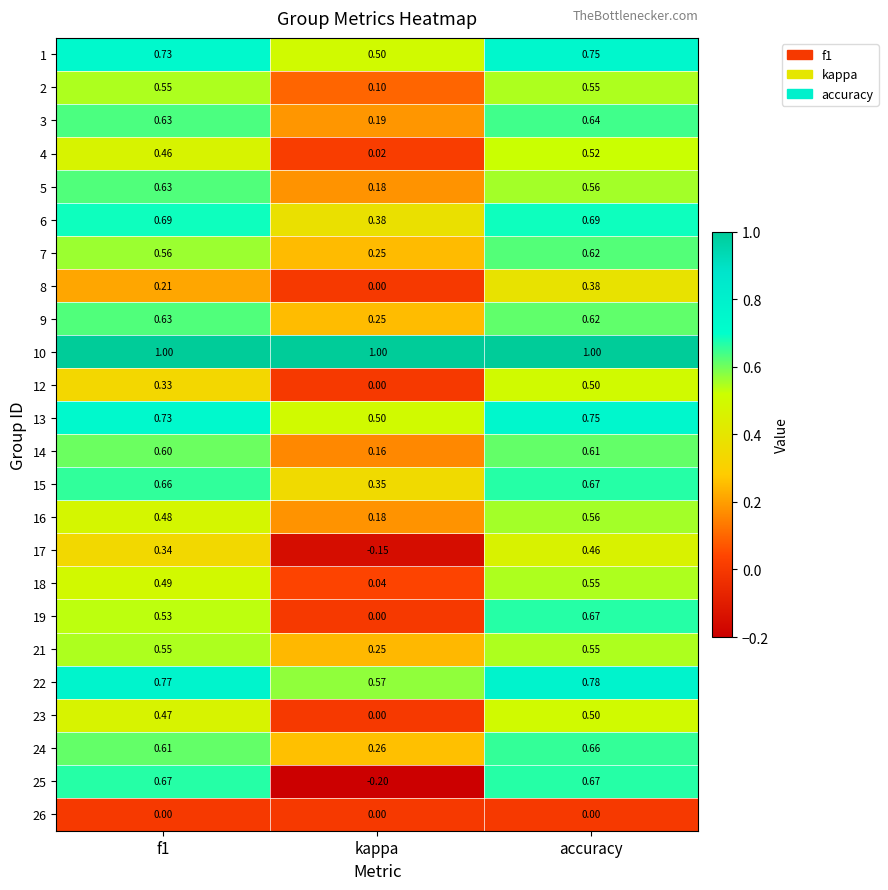

At which category is the sum across all series the highest?

accuracy